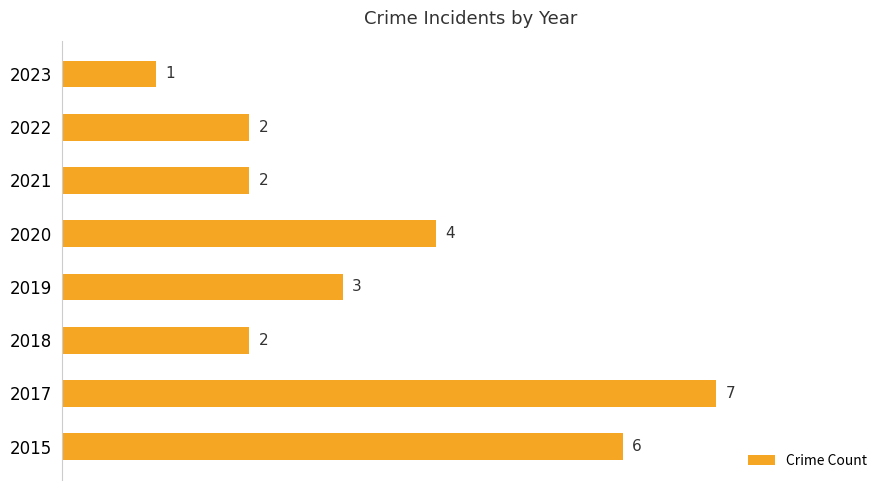

What is the difference between the second highest and second lowest values?

4